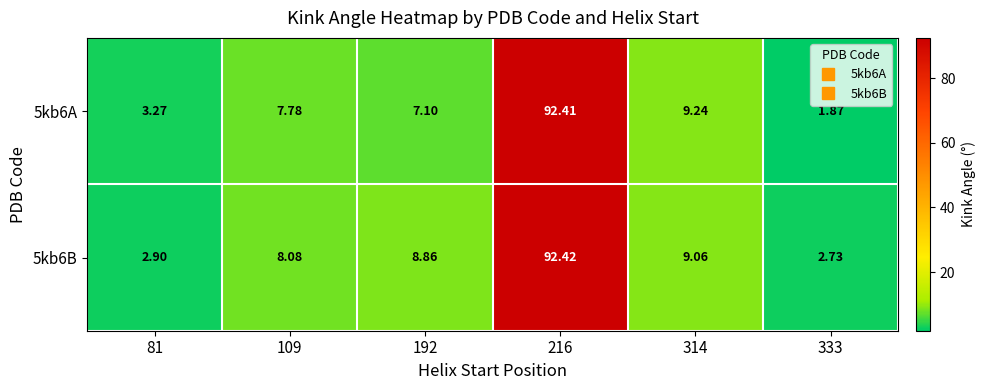

Is the value of 5kb6B at 109 greater than the value of 5kb6A at 109?

Yes